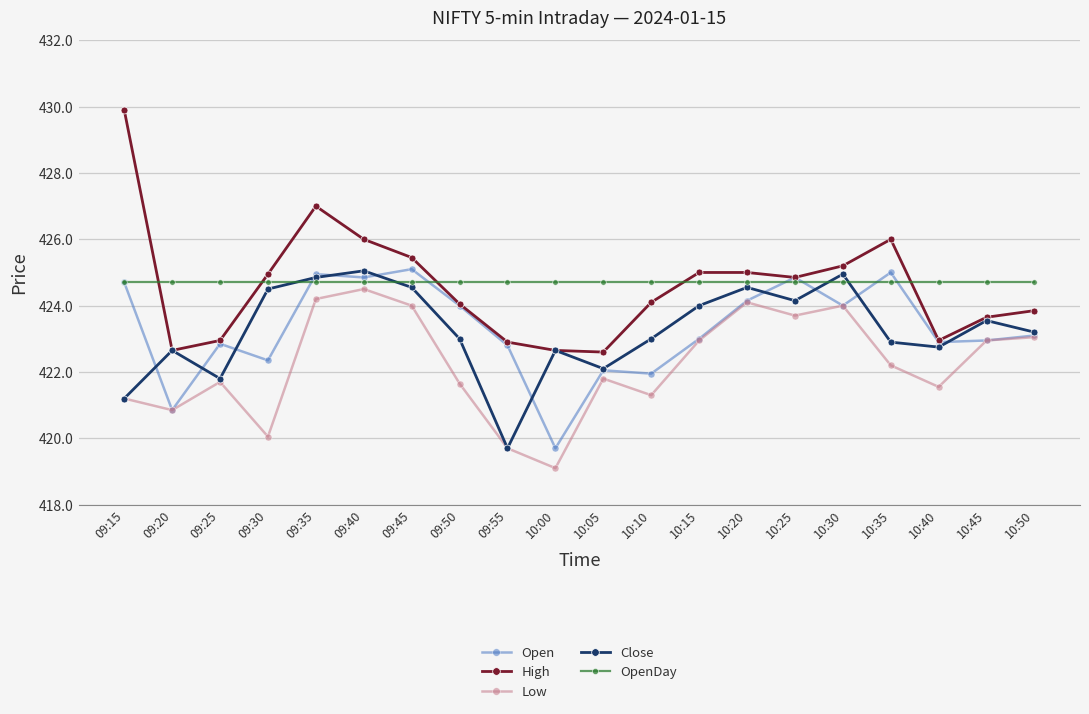

Read the Low value at 09:25.

421.7